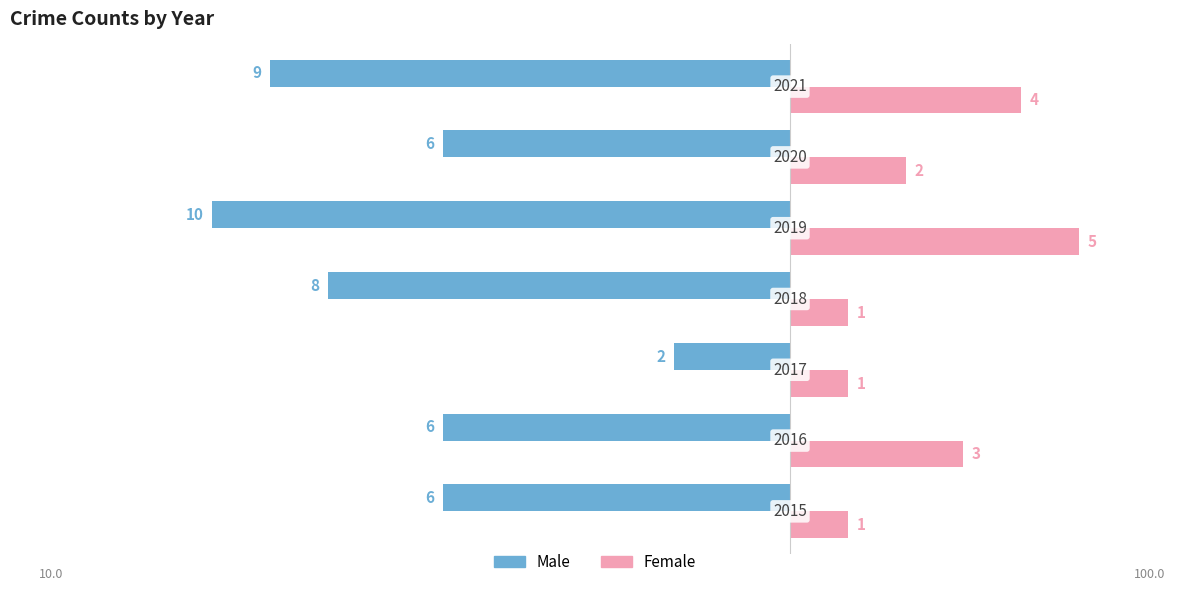

What are all the series names shown in the legend?

Male, Female